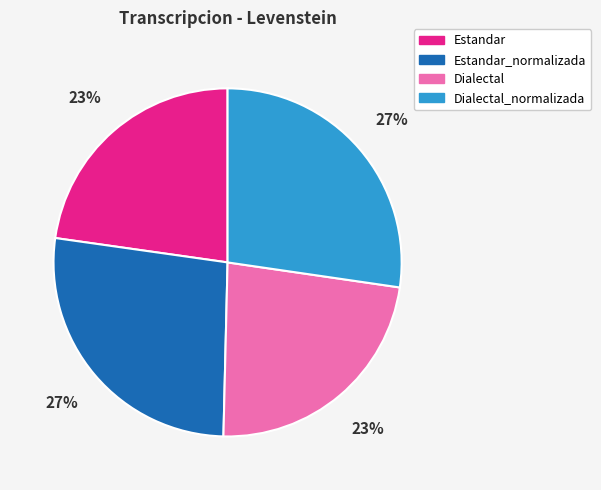

Count the number of slices in the pie.

4